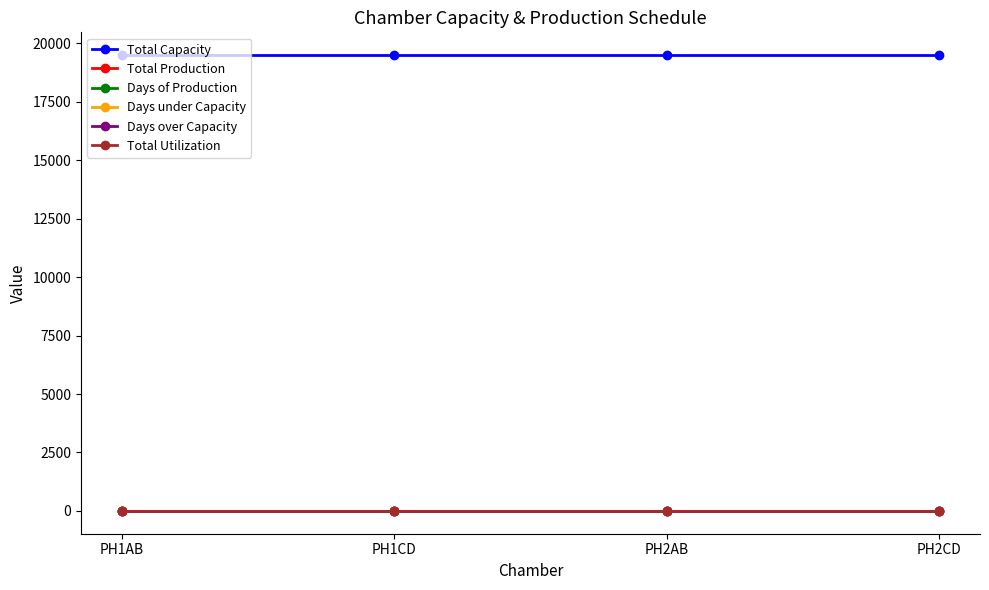

Is this an area chart (filled region under the line)?

No